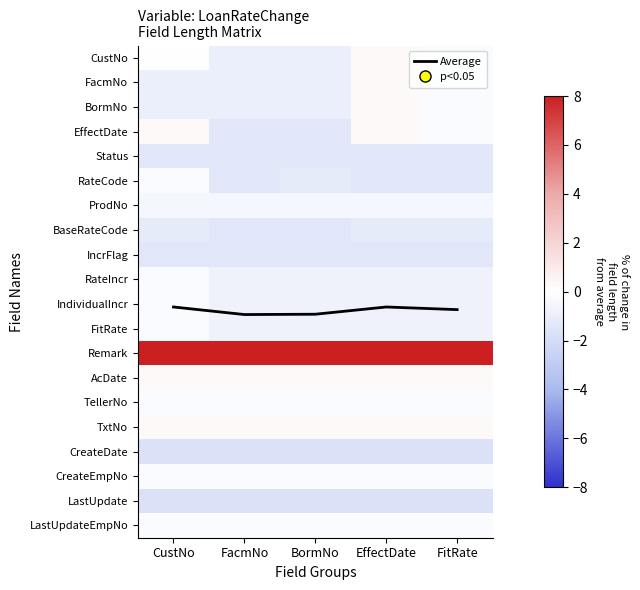

List the labels in order of TxtNo value, smallest first.

CustNo, FacmNo, BormNo, EffectDate, FitRate